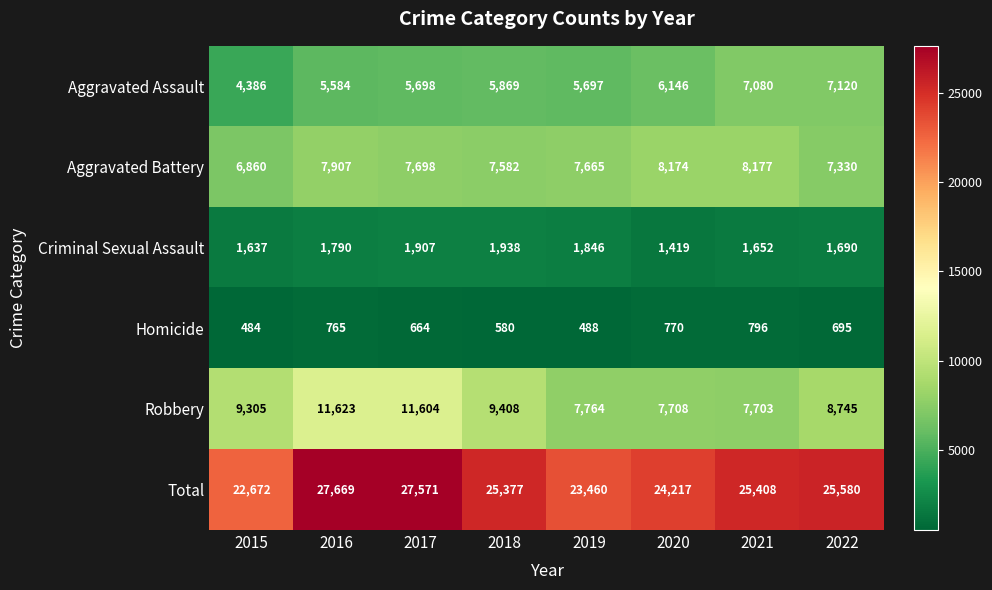

True or false: Aggravated Assault has a value of 2082 at 2020.

False